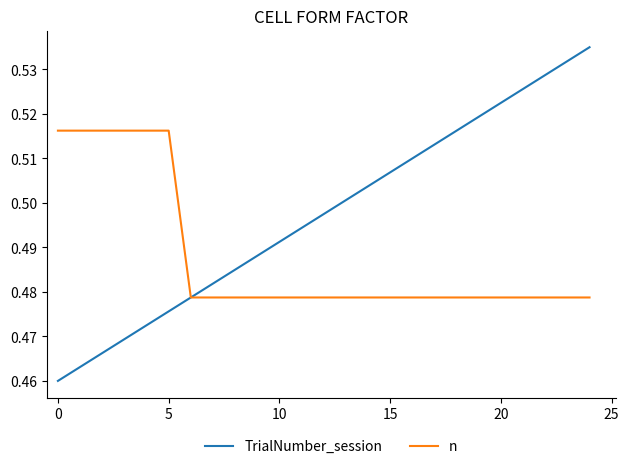

Which series has the widest spread of values?

TrialNumber_session